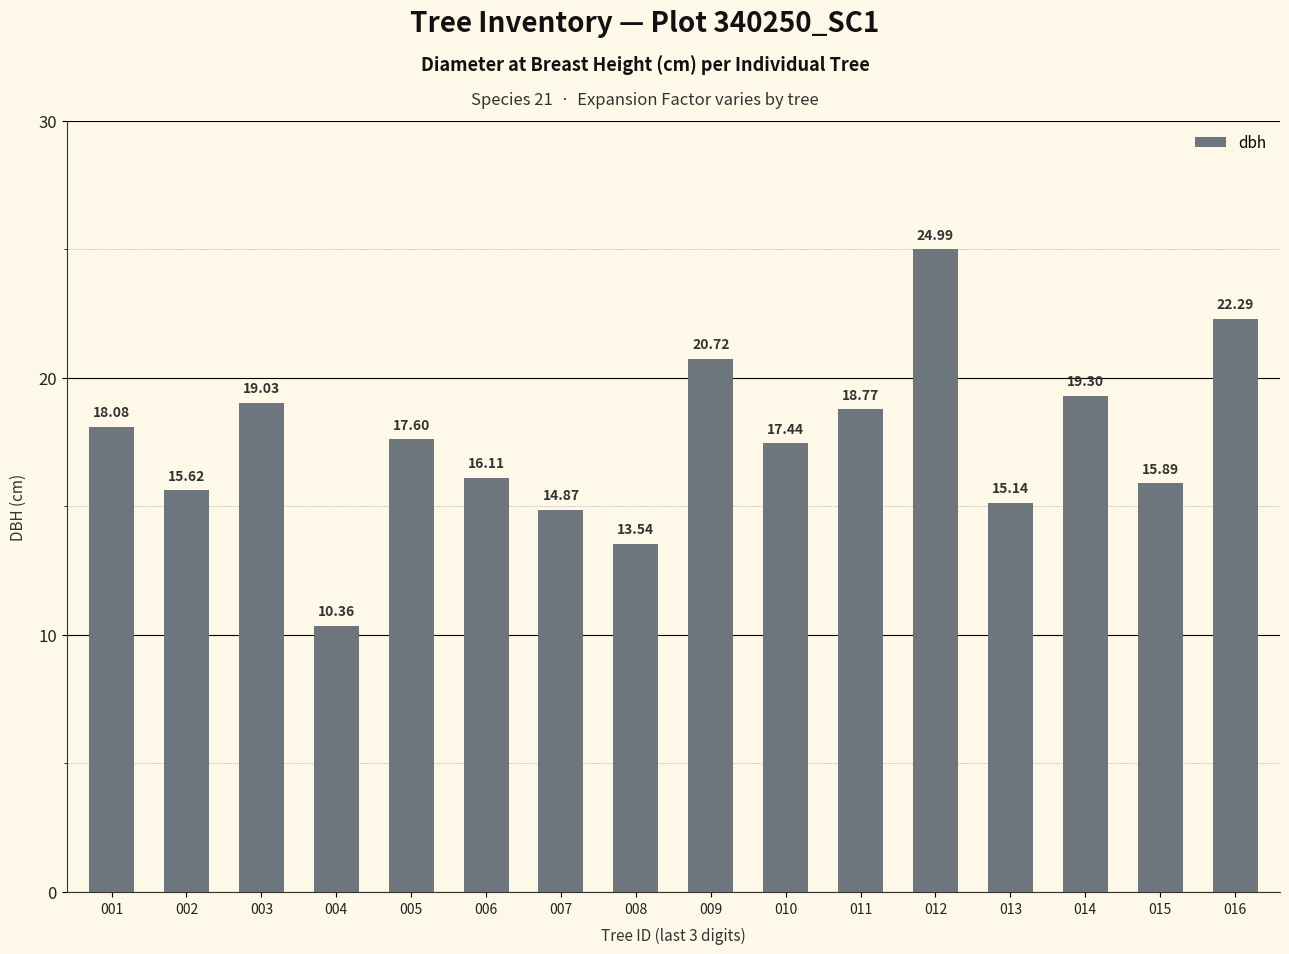

Does the chart contain stacked bars?

No